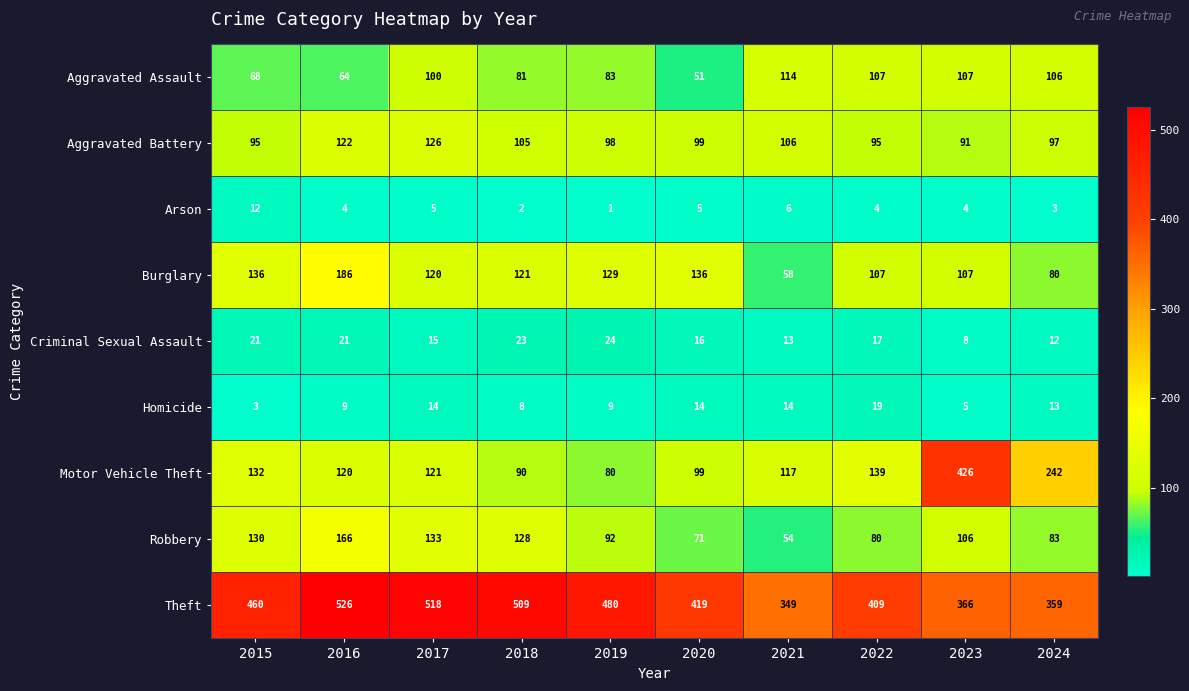

What is the spread (max minus min) of values at 2015?

457